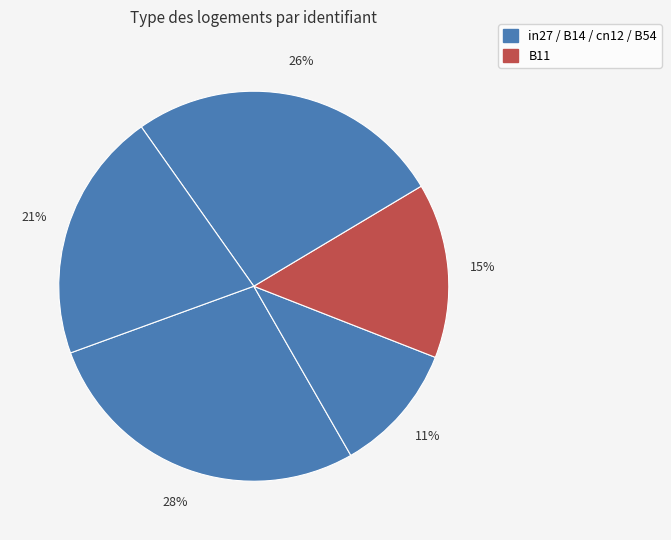

What is the smallest slice in the pie chart?

B14